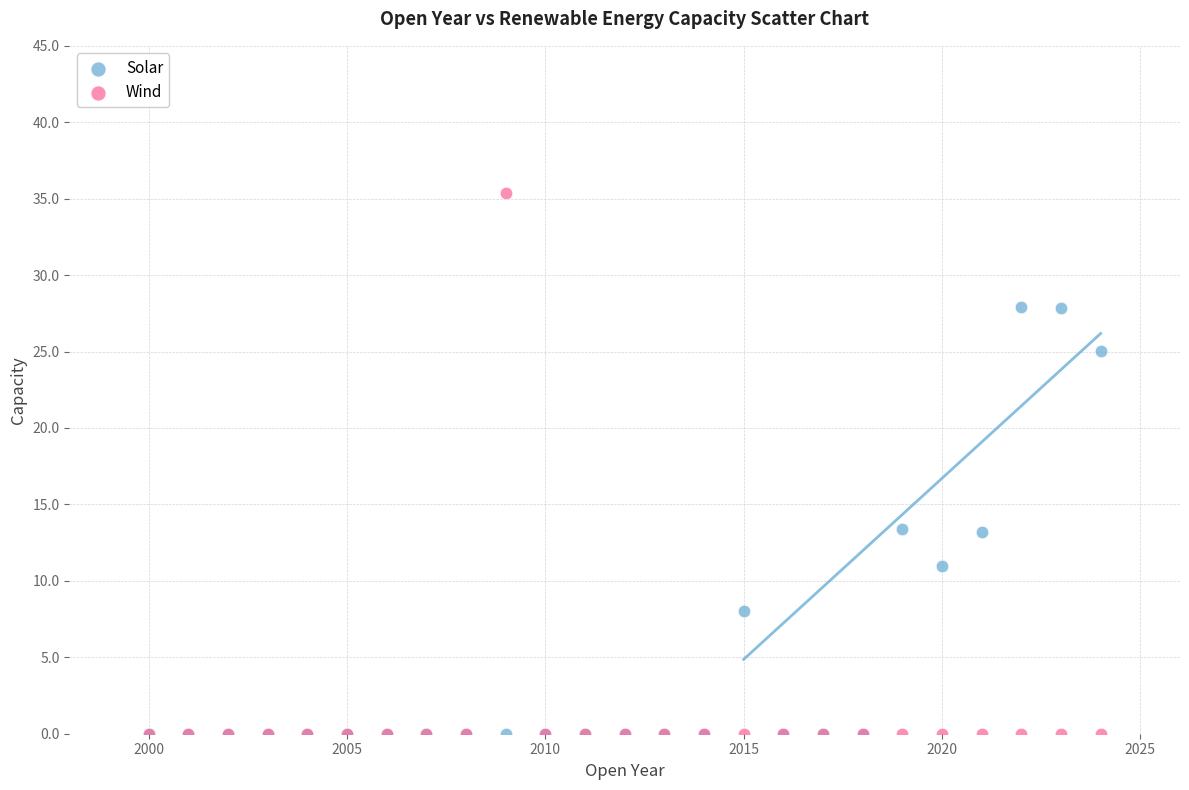

Which series has the largest Y range (max minus min)?

Wind